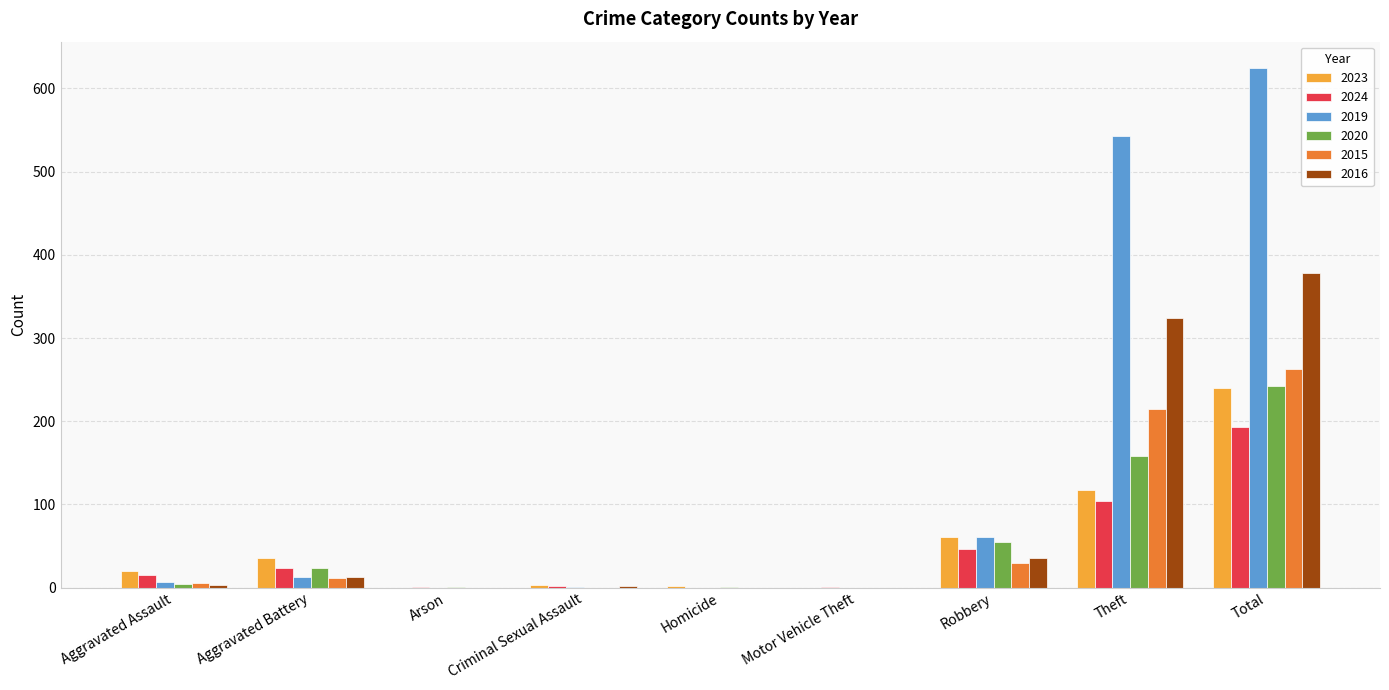

How many data points does each series have?

9